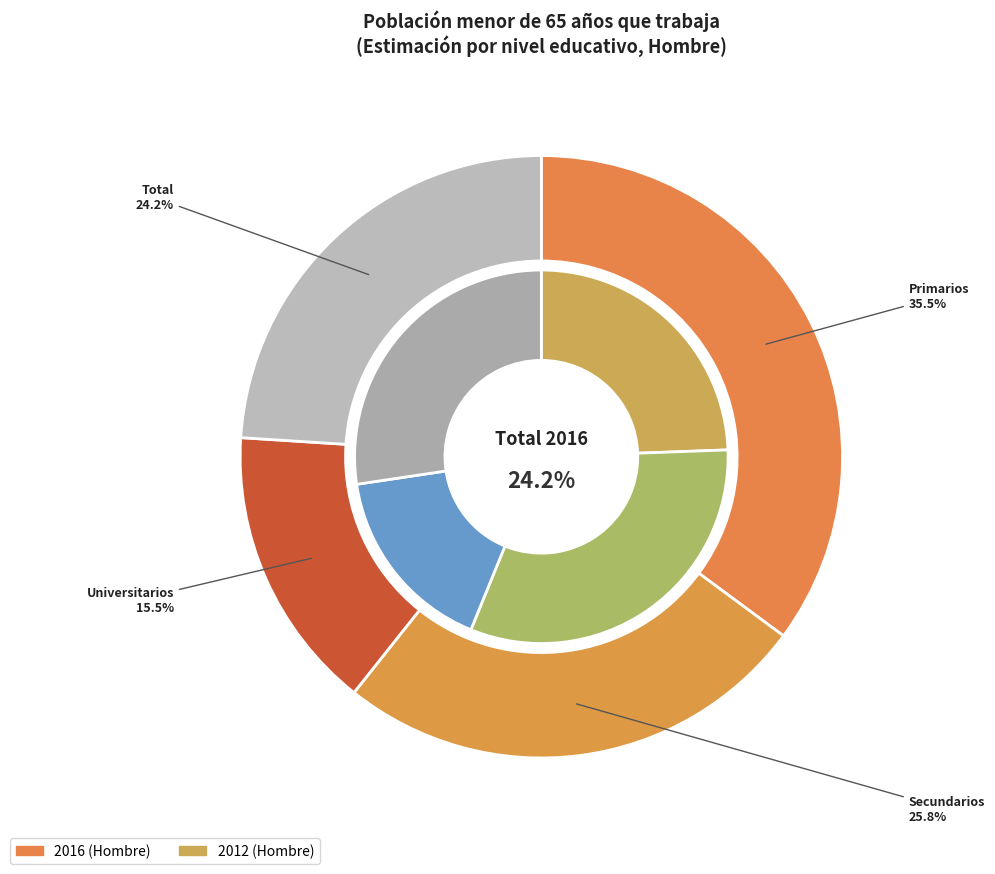

The 2 slice represents 16% of the pie. True or false?

True